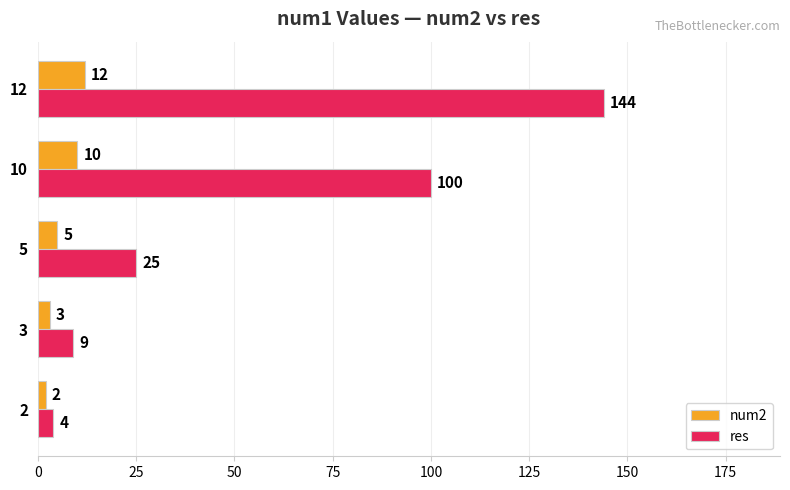

At 2, list the series in order from largest to smallest.

res, num2